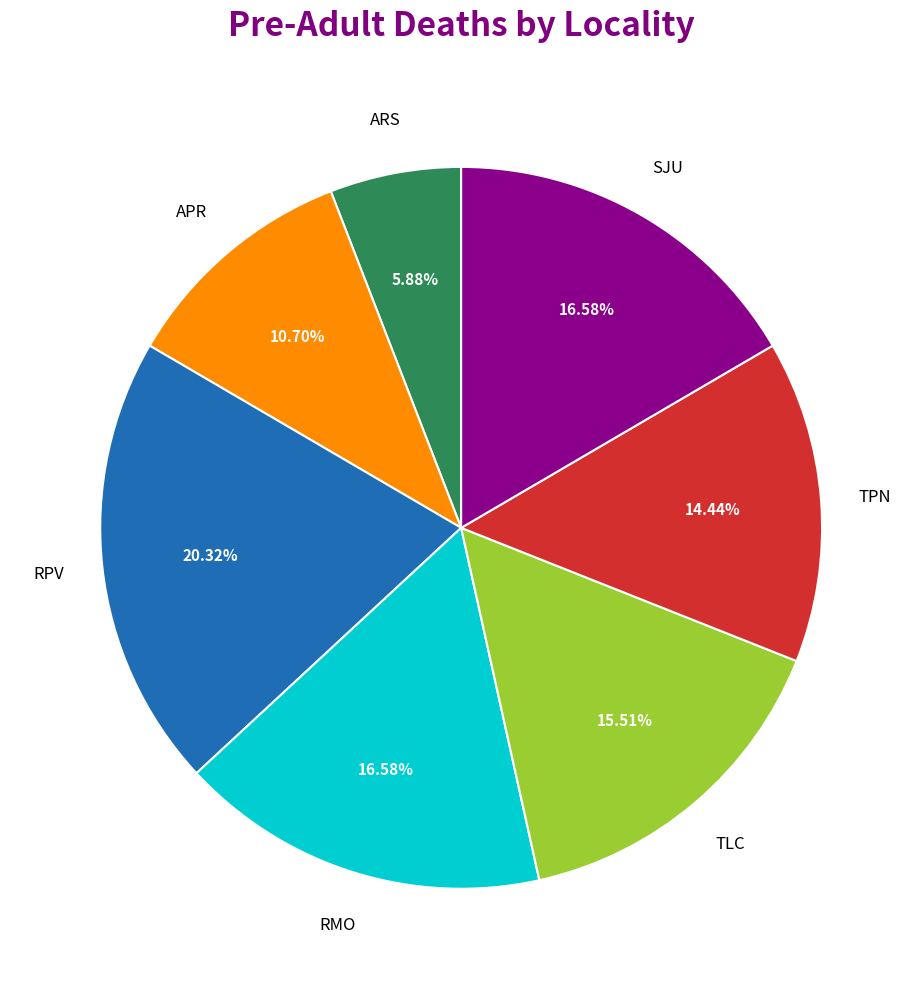

Is there any slice that represents more than half of the pie?

No